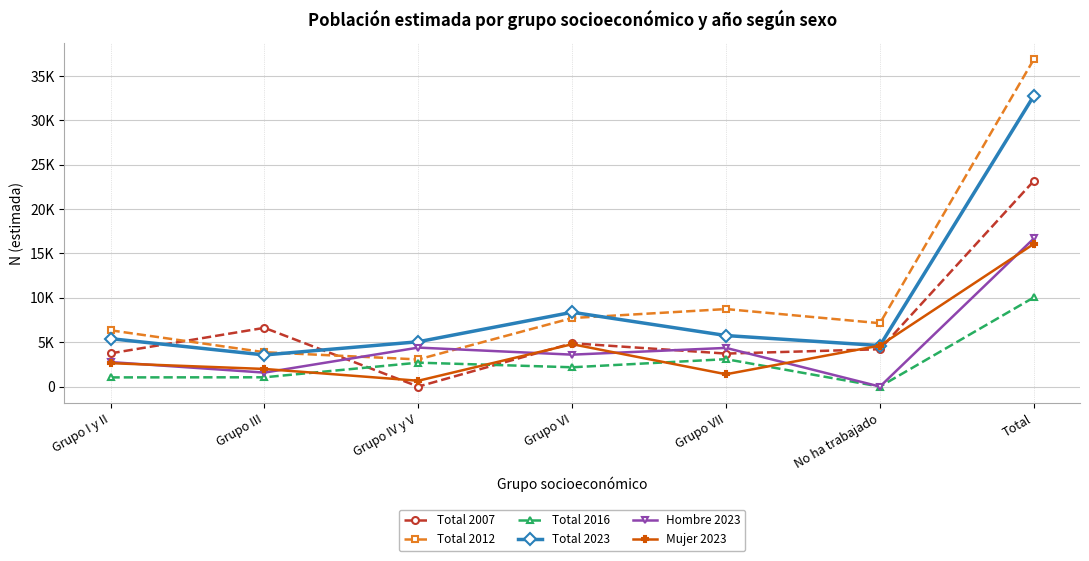

Does the chart have visible grid lines?

Yes